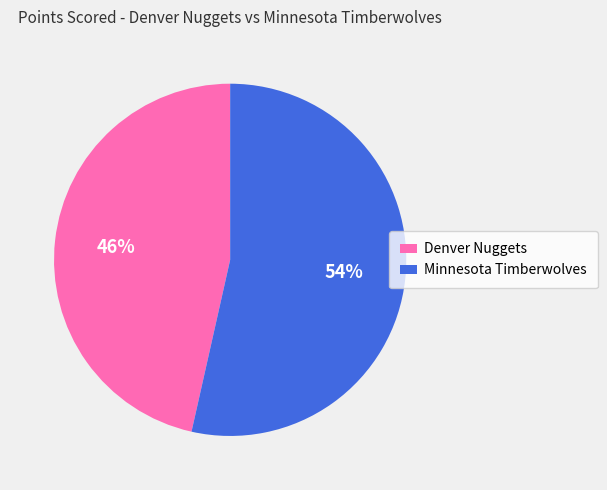

Which slice represents more than half of the pie?

Minnesota Timberwolves